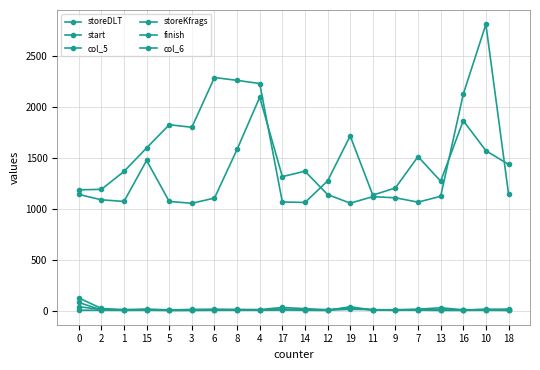

Is the value of finish at 5 greater than the value of col_6 at 3?

Yes